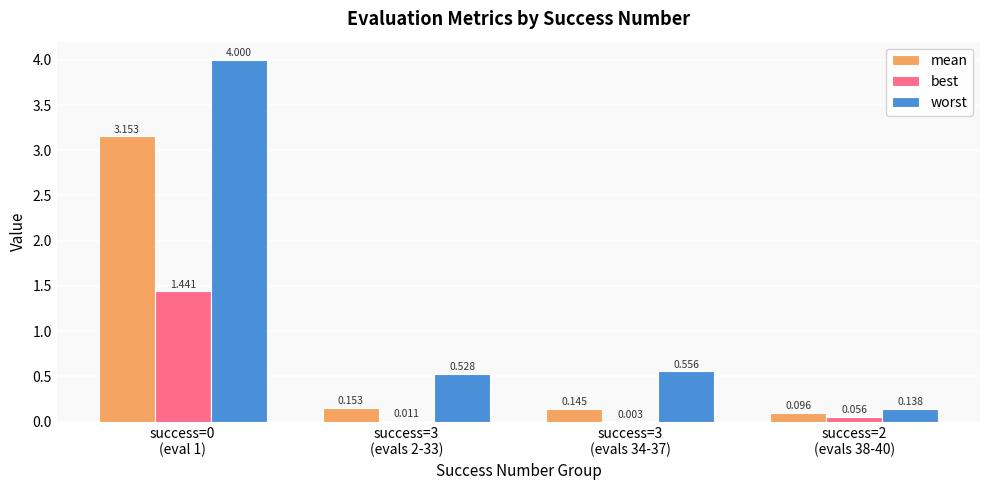

What are all the series names shown in the legend?

mean, best, worst